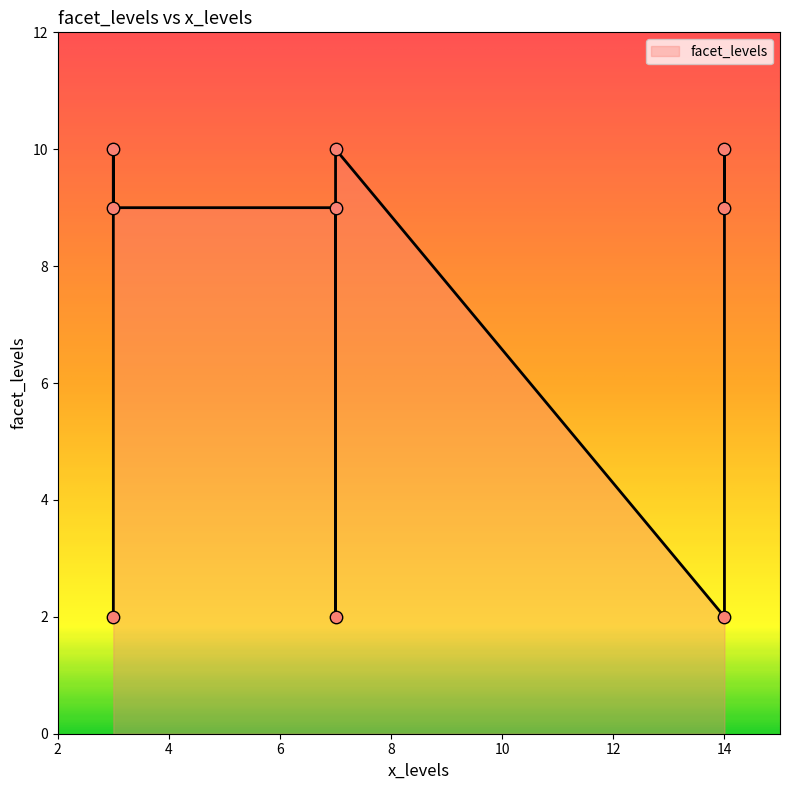

Approximately how many times larger is the value at 3 compared to 14?

4.5